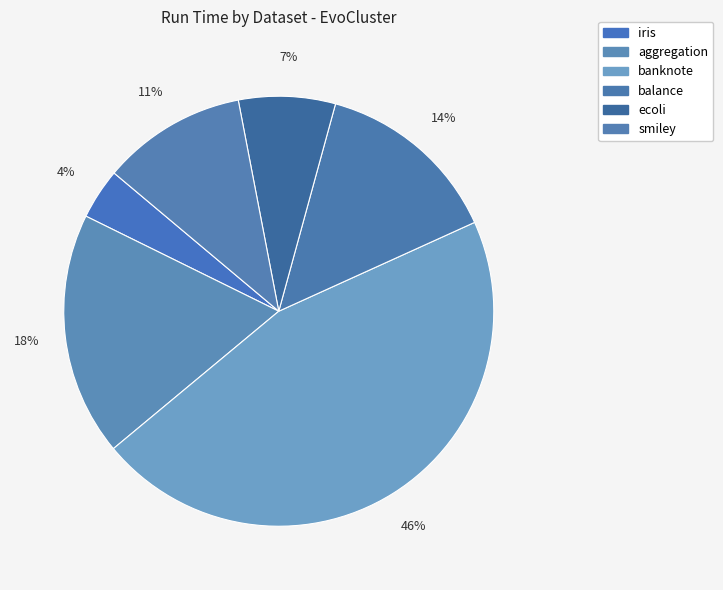

Which category has the biggest portion of the pie?

banknote